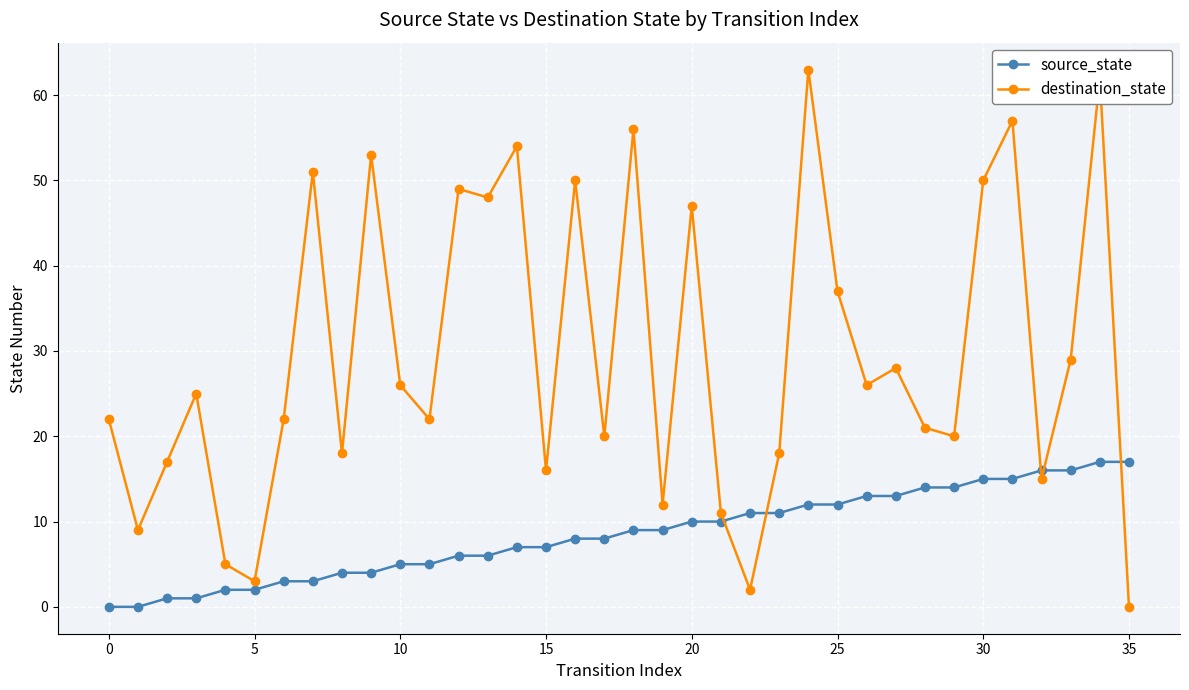

List the series in order of their peak value, highest first.

destination_state, source_state